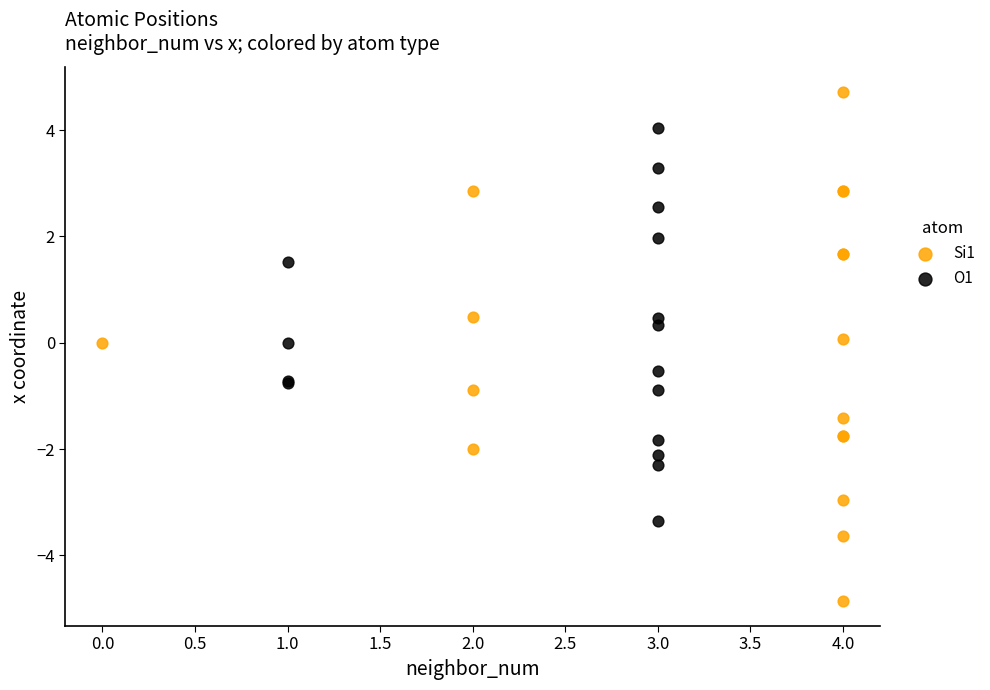

Which series reaches the minimum Y coordinate?

Si1